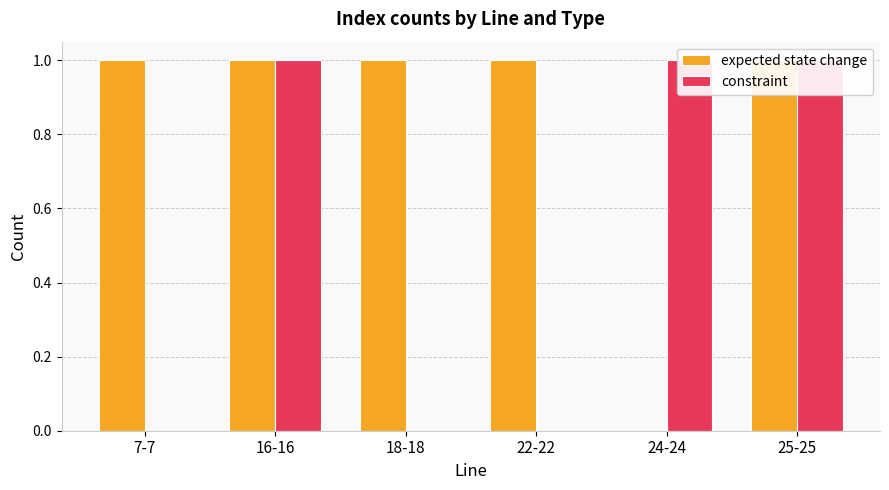

True or false: constraint has a value of 0 at 22-22.

True